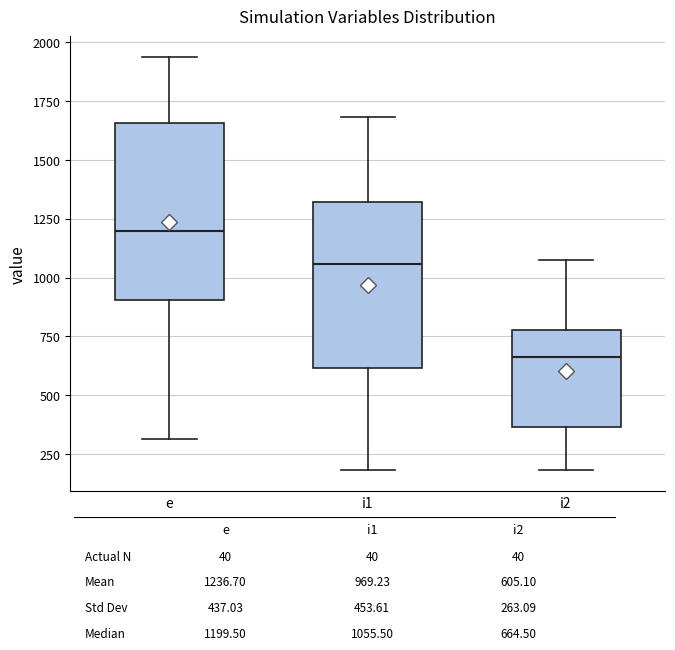

Which box has the highest median line?

e